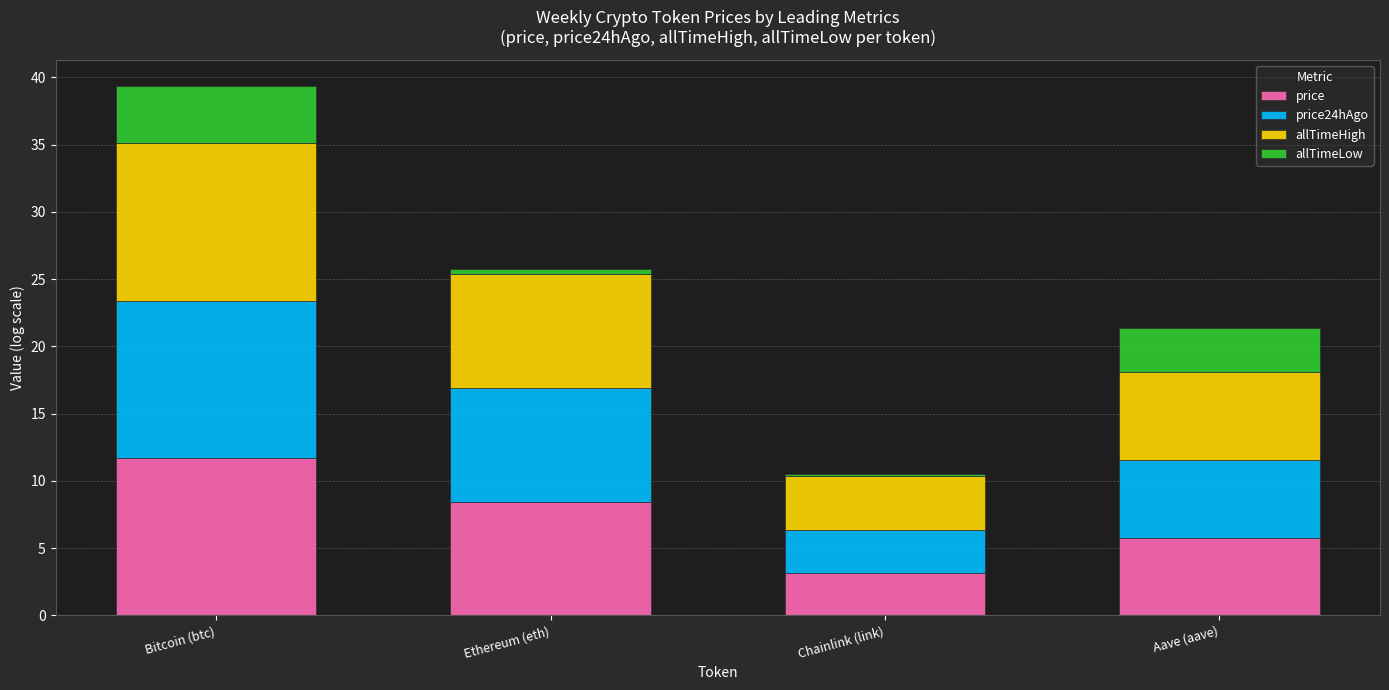

At which category is the sum across all series the highest?

Bitcoin (btc)